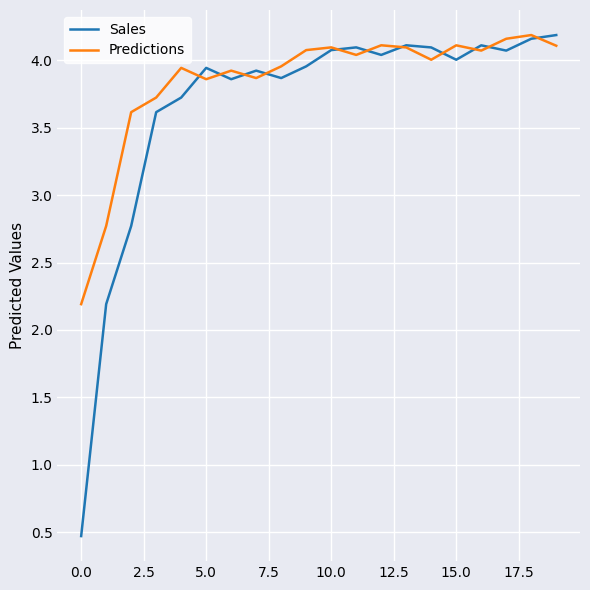

Rank the series by their average value, from highest to lowest.

Predictions, Sales